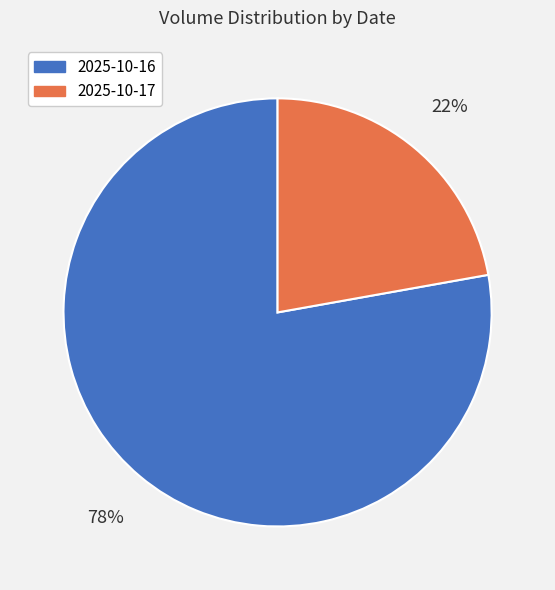

Is the sum of 2025-10-16 and 2025-10-17 greater than half?

Yes